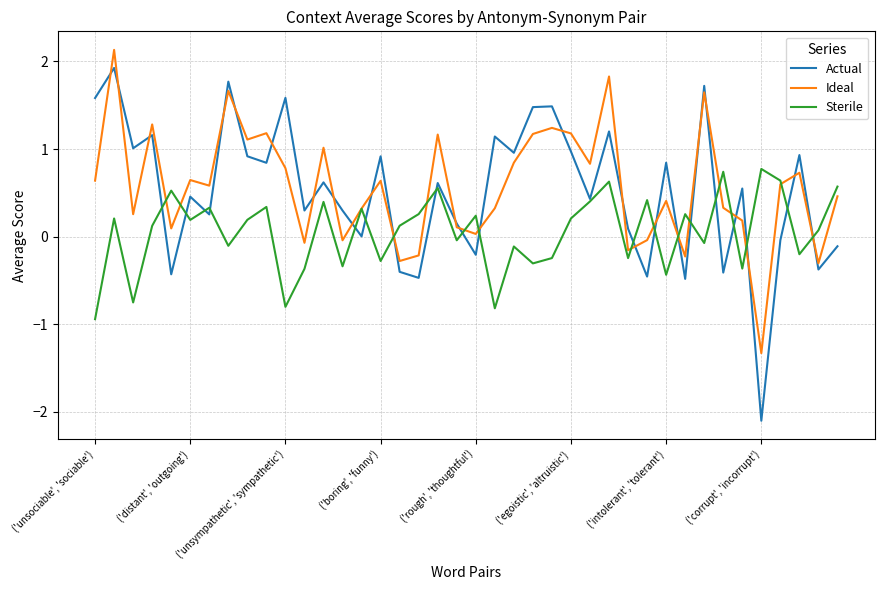

Which series has the largest range (max minus min)?

Actual